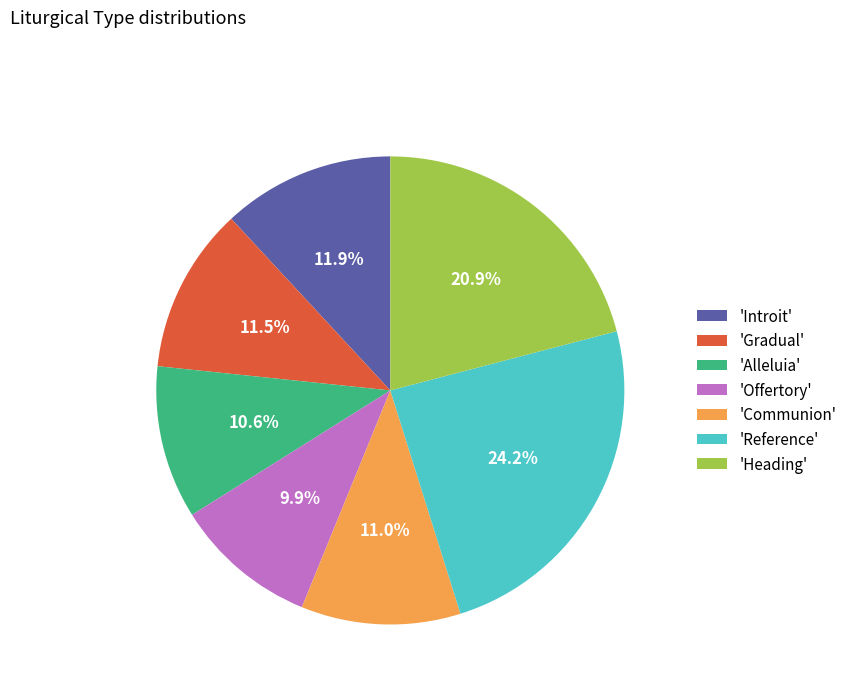

Which slice is the largest?

'Reference'